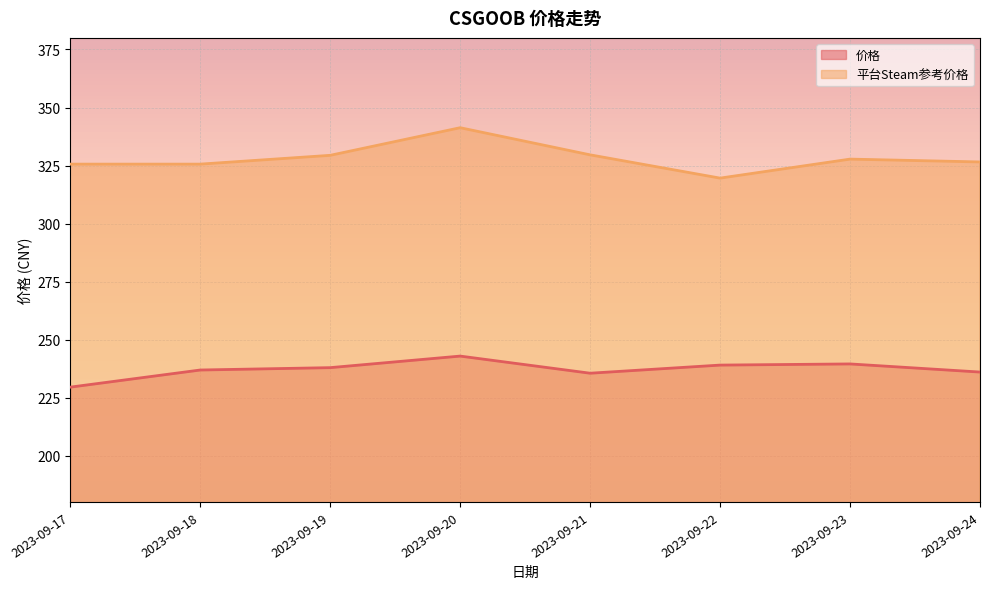

The value of 价格 at 2023-09-22 is 239.0. True or false?

True